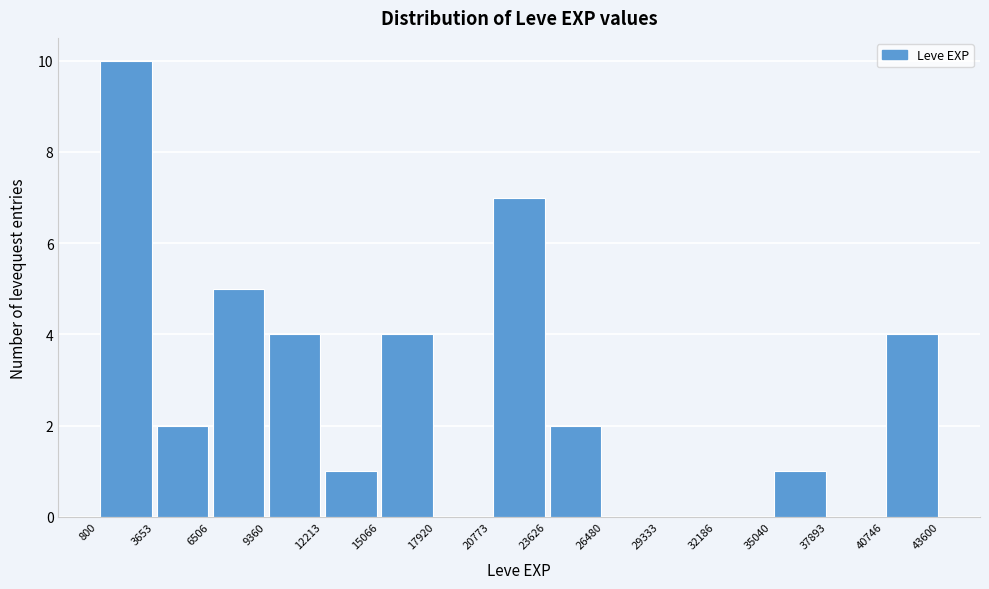

What is the height of the bar covering 40746 to 43600 on the x-axis? The values are not printed on the chart, so give them approximately, as read against the axis.

4